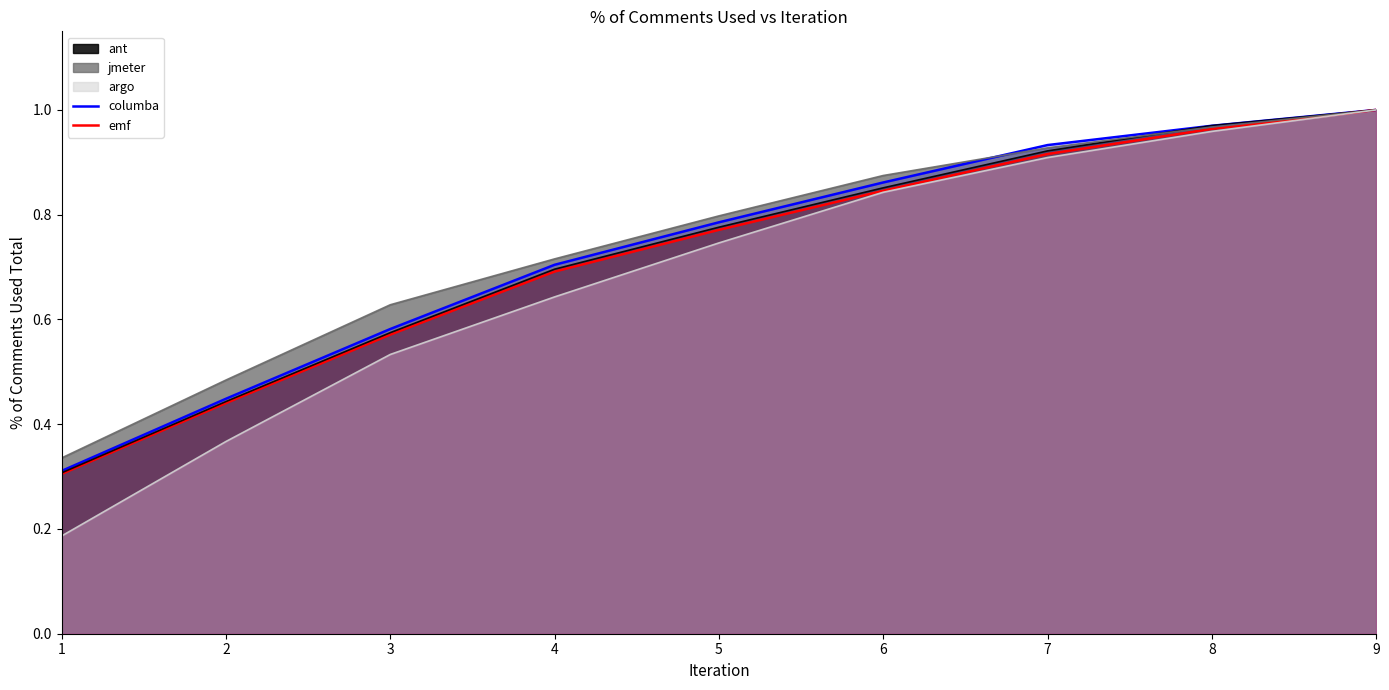

True or false: columba and emf intersect in this chart.

False